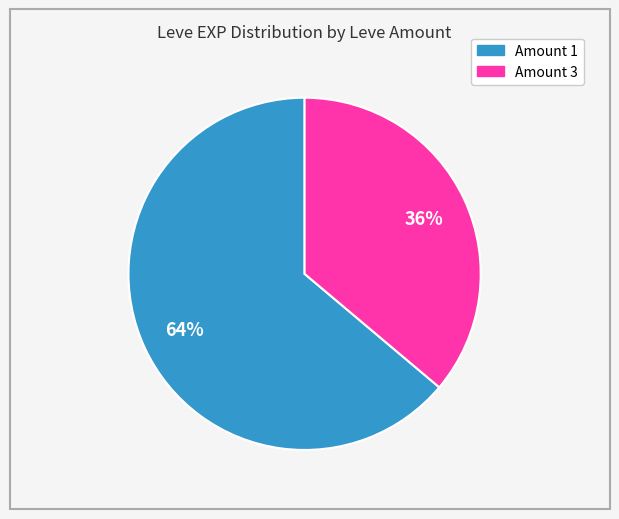

To the nearest percent, what is the difference between the largest and smallest slice percentages?

28%